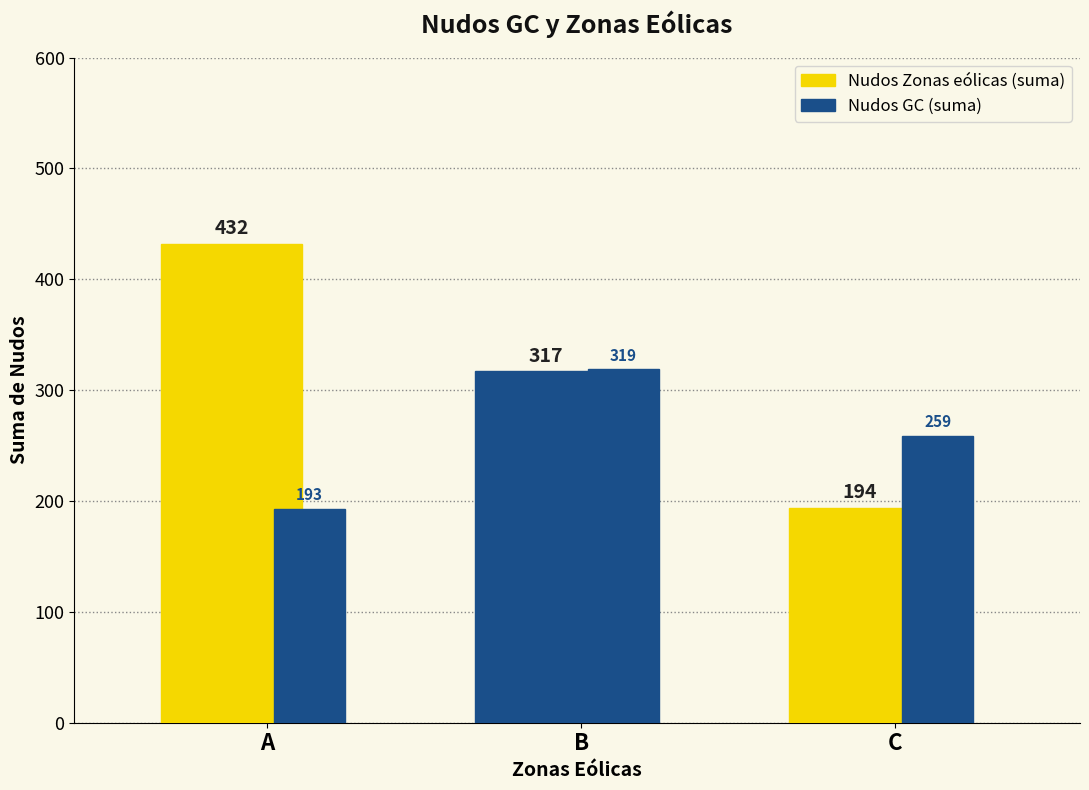

What is the difference between the second highest and minimum values in the Nudos Zonas eólicas (suma) series?

123